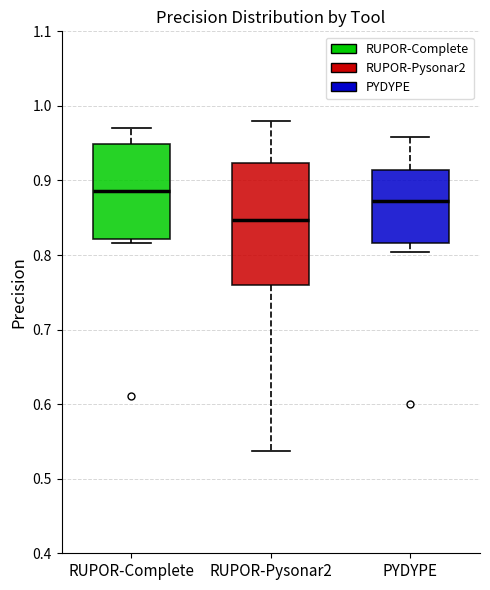

Reading left to right, transcribe this box plot: for each box, give where its median line is, the range the box spans, and where its two whiskers end, as read against the y-axis. The values are not printed on the chart, so give them approximately, as read against the axis.

RUPOR-Complete: median 0.89, box 0.82 to 0.95, whiskers 0.82 (just below the box's lower edge) to 0.97
RUPOR-Pysonar2: median 0.85, box 0.76 to 0.92, whiskers 0.54 to 0.98
PYDYPE: median 0.87, box 0.82 to 0.91, whiskers 0.80 to 0.96